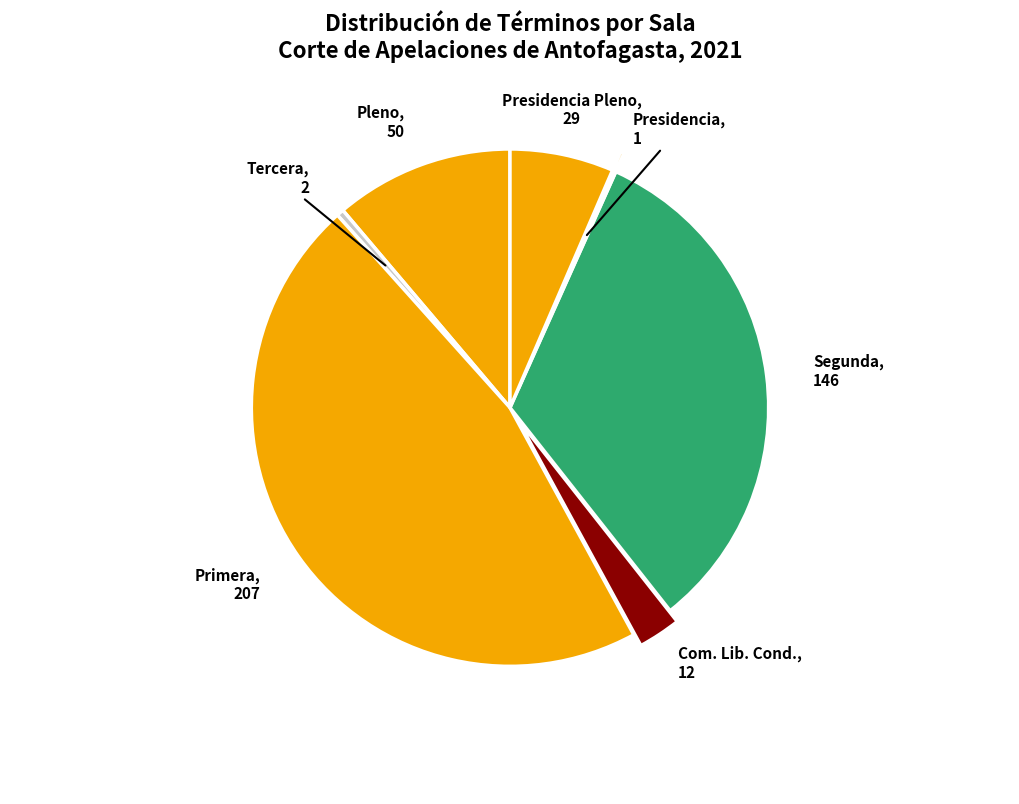

Which category has the biggest portion of the pie?

Primera